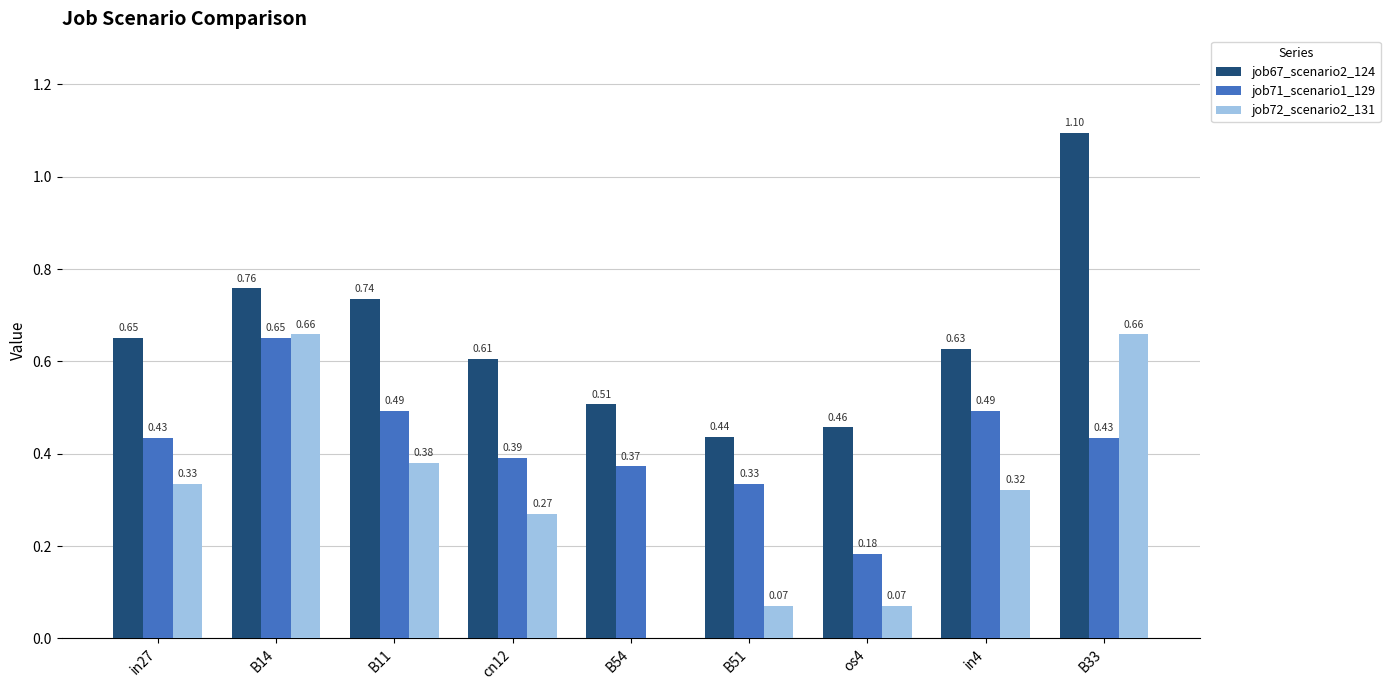

What is the maximum value shown in the chart?

1.1